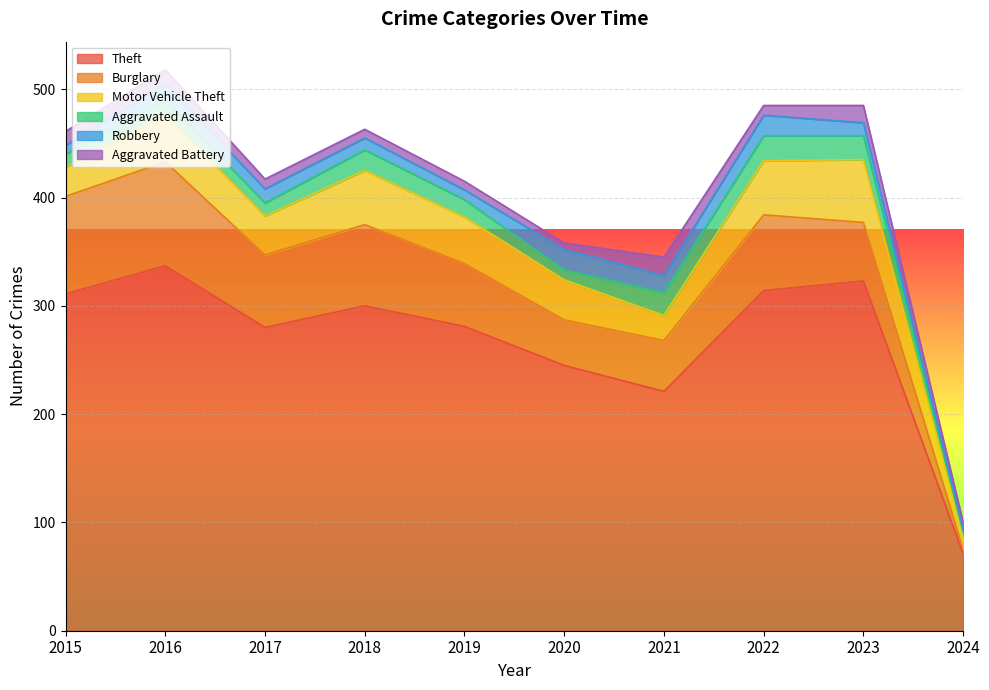

Reading left to right, transcribe all the data shown in this chart.

Theft: 311	337	280	300	281	245	221	314	323	71
Burglary: 90	96	67	75	58	42	47	70	54	4
Motor Vehicle Theft: 27	44	36	50	43	37	23	50	58	13
Aggravated Assault: 12	13	12	19	16	9	21	23	22	3
Robbery: 8	15	13	11	9	19	16	19	12	2
Aggravated Battery: 13	13	9	8	8	6	17	9	16	7